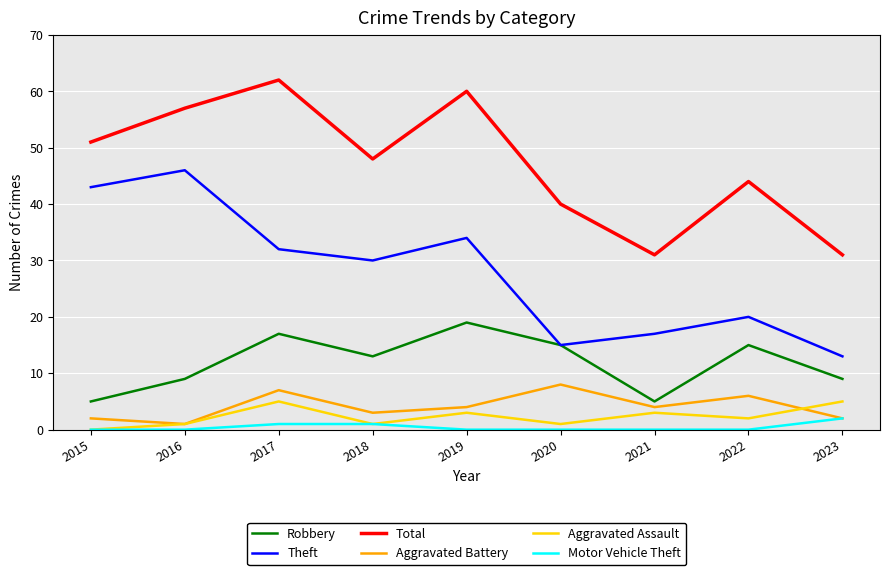

Read the Total value at 2015, to the nearest 5.

50